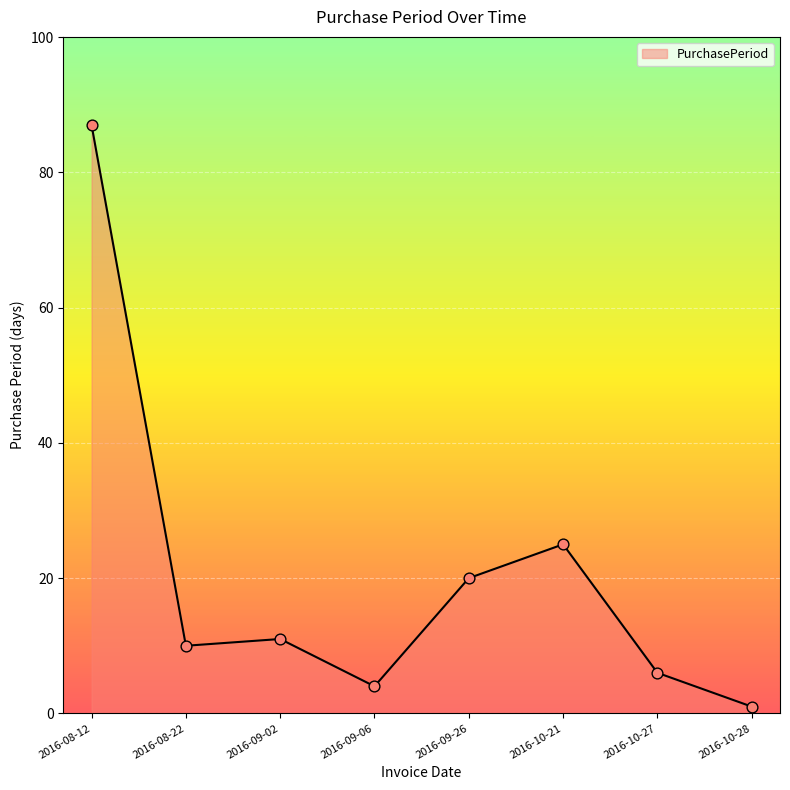

What is the change in value from 2016-08-22 to 2016-10-28?

-9